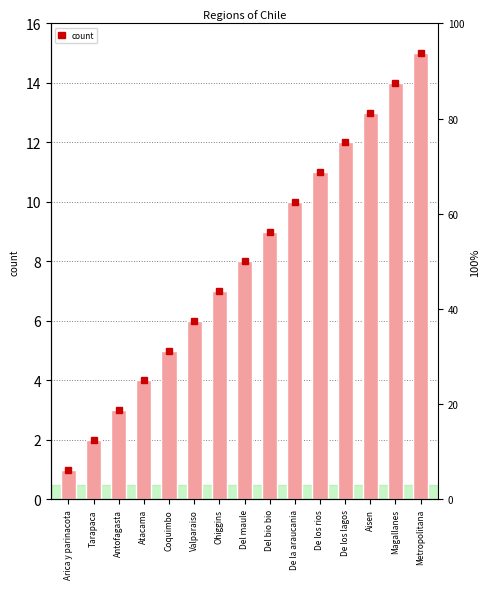

List the labels in order of value, largest first.

Metropolitana, Magallanes, Aisen, De los lagos, De los rios, De la araucania, Del bio bio, Del maule, Ohiggins, Valparaiso, Coquimbo, Atacama, Antofagasta, Tarapaca, Arica y parinacota